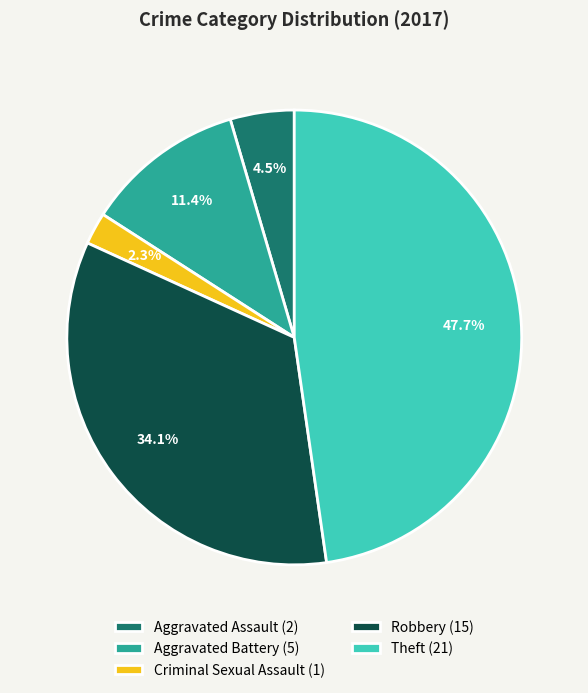

What percentage is NOT represented by Robbery?

65.9%